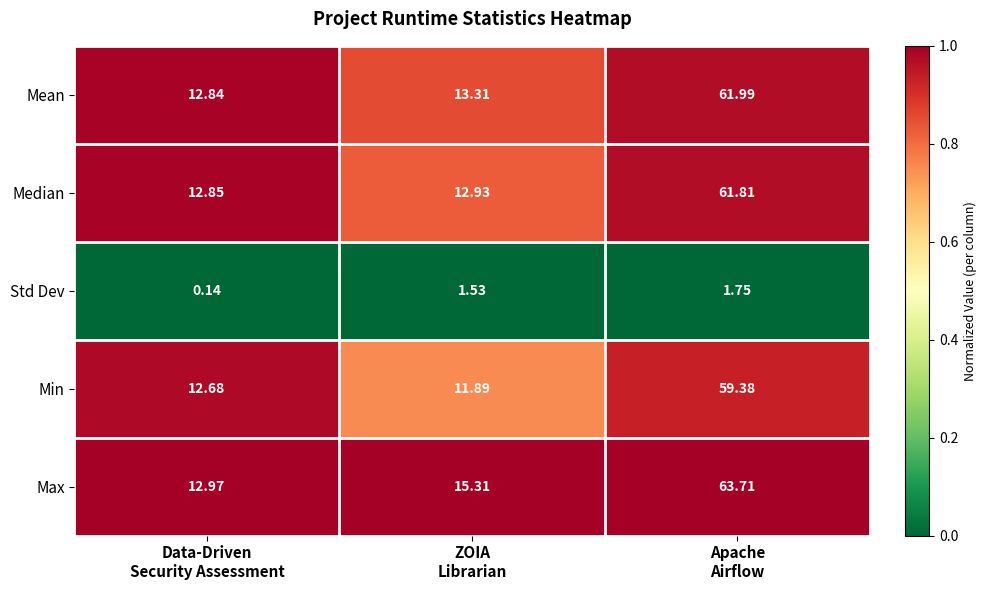

List the series in order of their peak value, lowest first.

Std Dev, Min, Median, Mean, Max